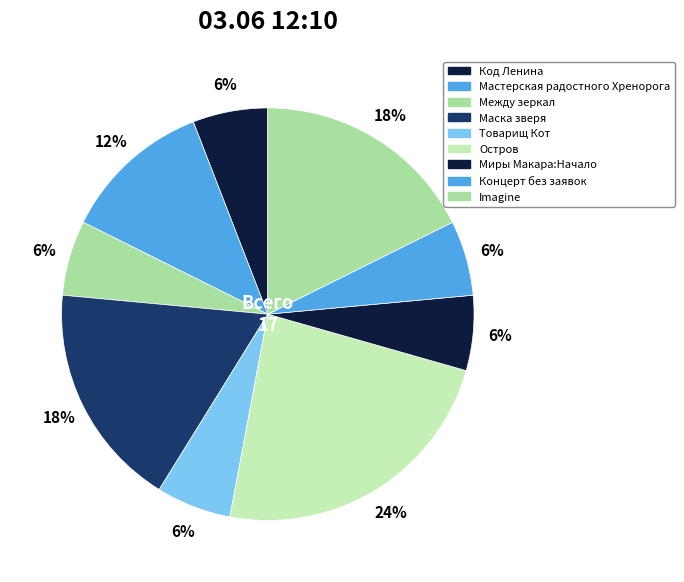

Is it true that Мастерская радостного Хренорога is 22% of the pie?

False